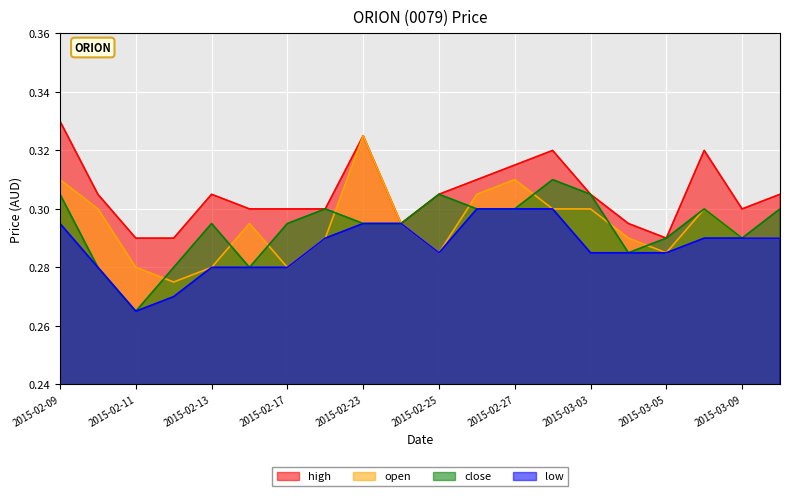

The high series shows 0.1 at 2015-02-26. True or false?

False